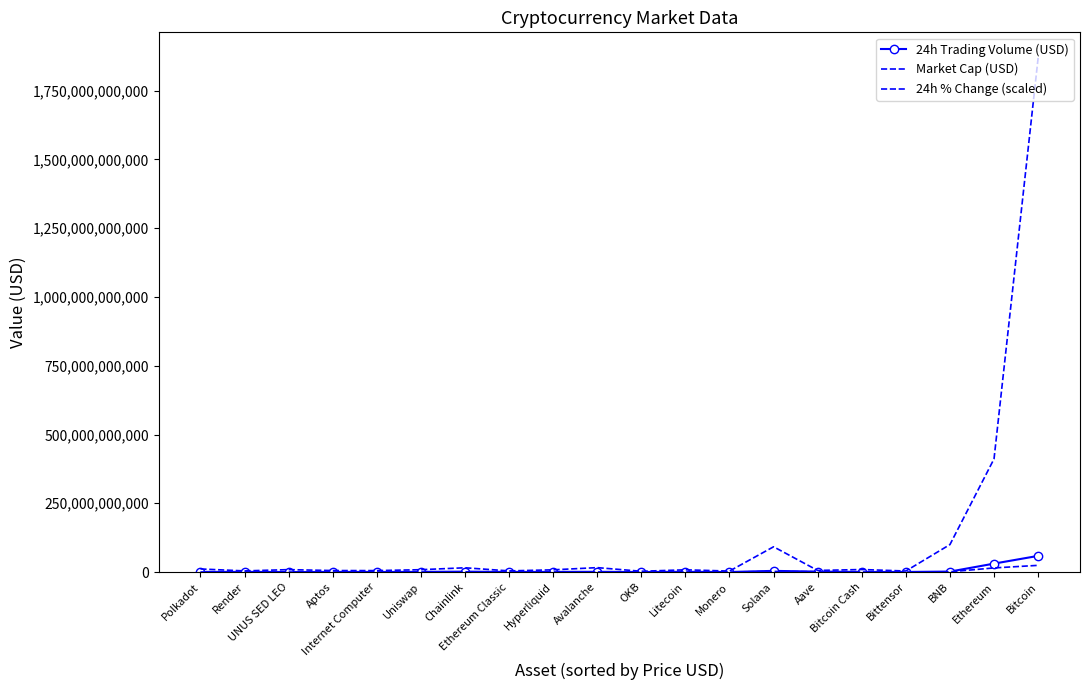

What is the difference between the maximum and minimum values in the 24h % Change (scaled) series?

24220853910.8